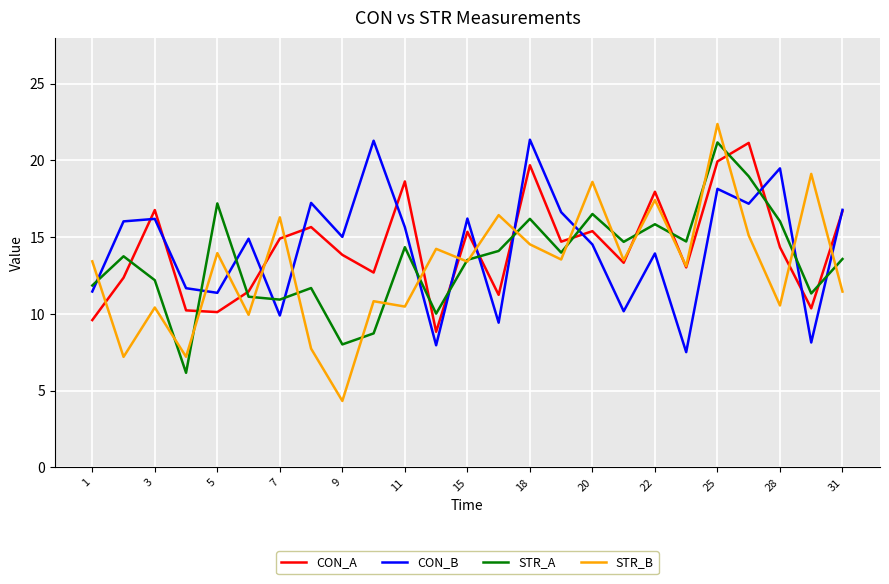

What is the minimum value for STR_A?

6.2